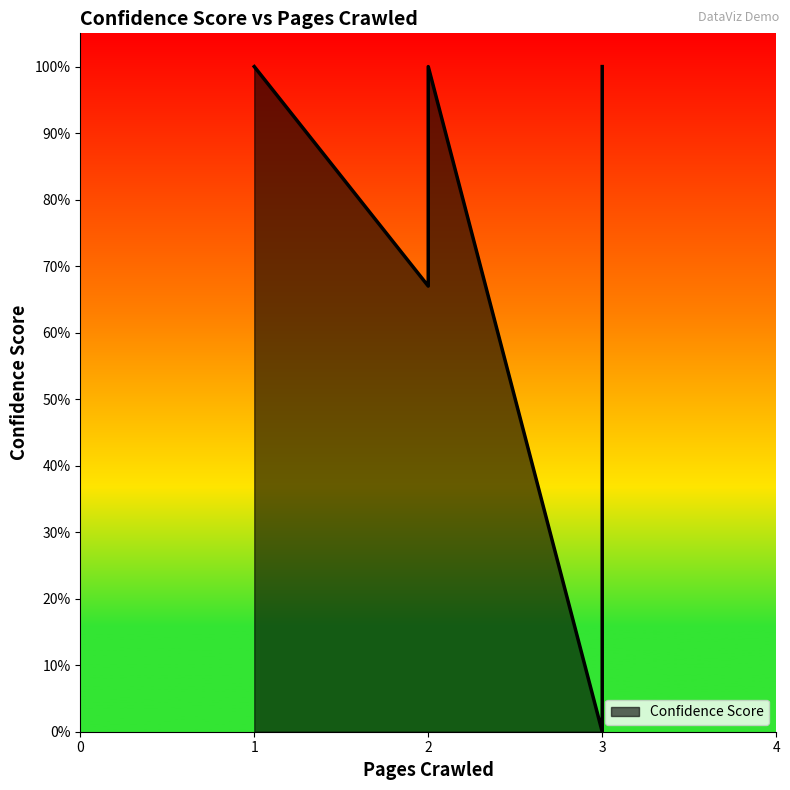

How many lines are shown in the chart?

1